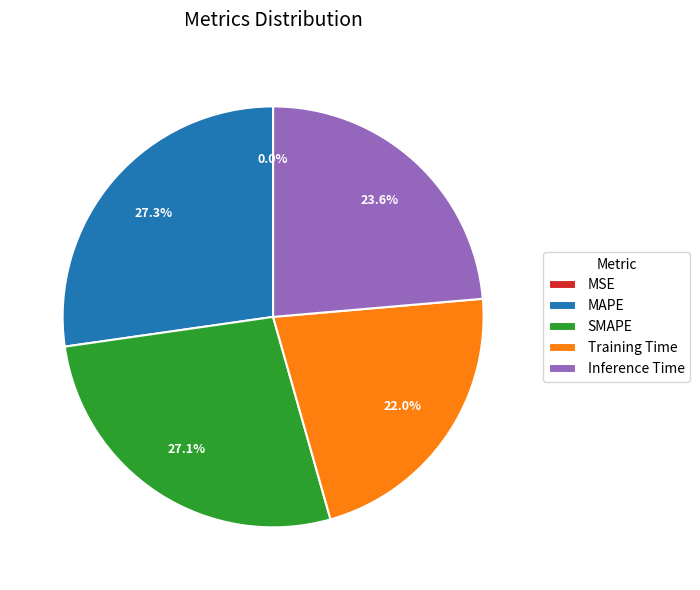

To the nearest percent, what is the average slice percentage?

20%